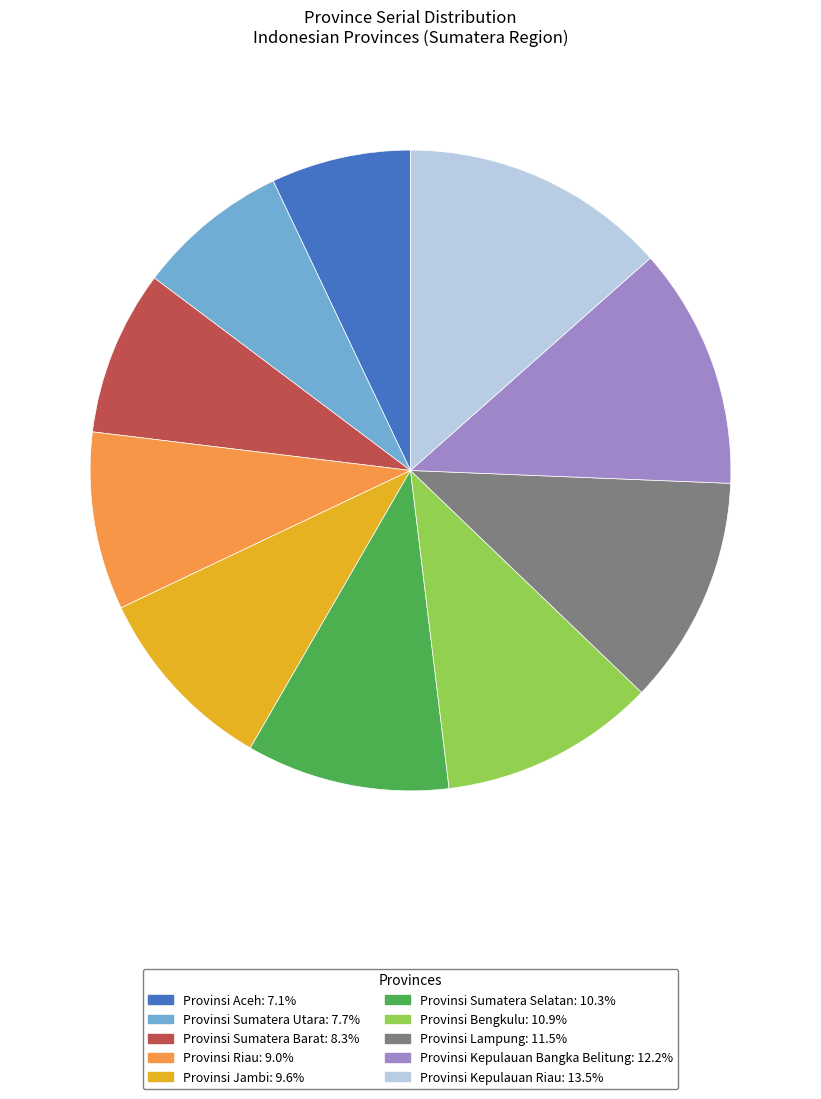

Is the sum of Provinsi Bengkulu and Provinsi Kepulauan Riau greater than half?

No